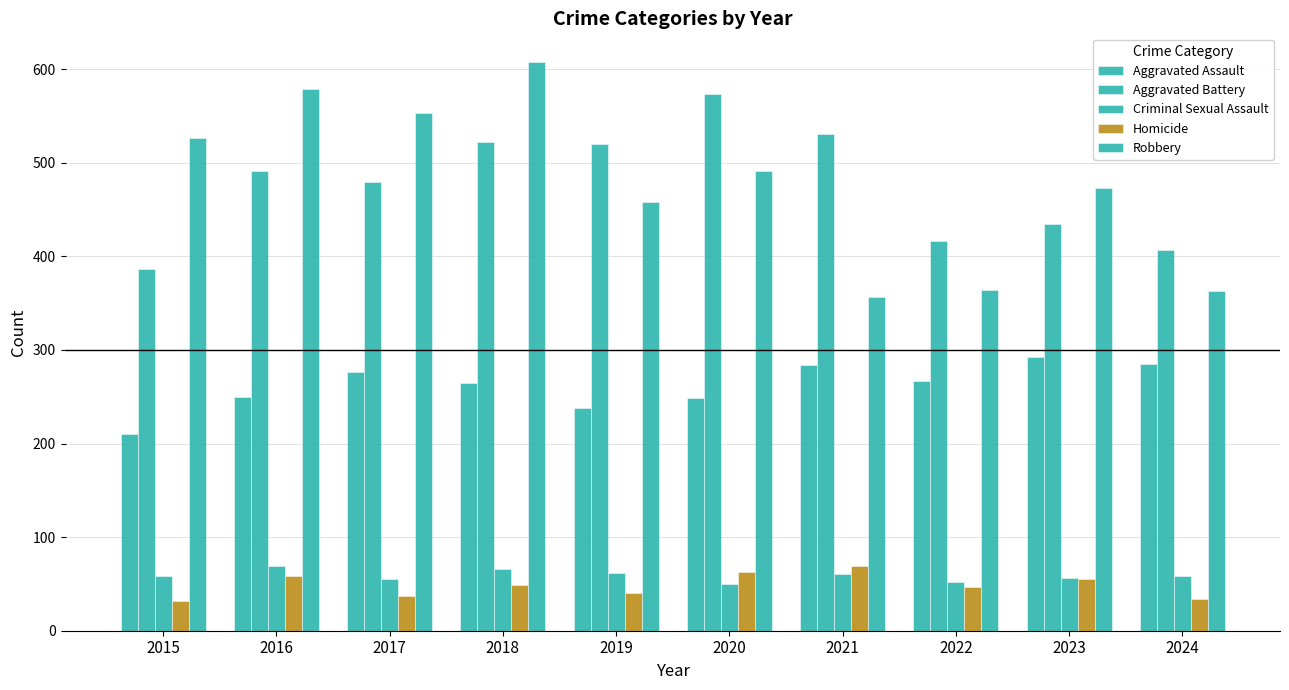

Which label corresponds to the largest value in the chart?

2018